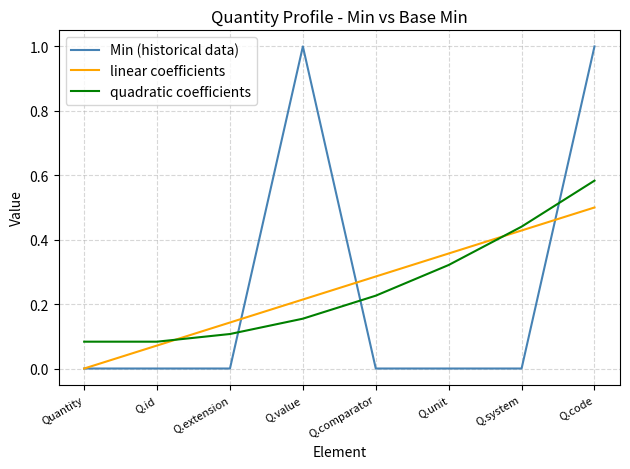

How many times do Min (historical data) and quadratic coefficients cross each other?

3